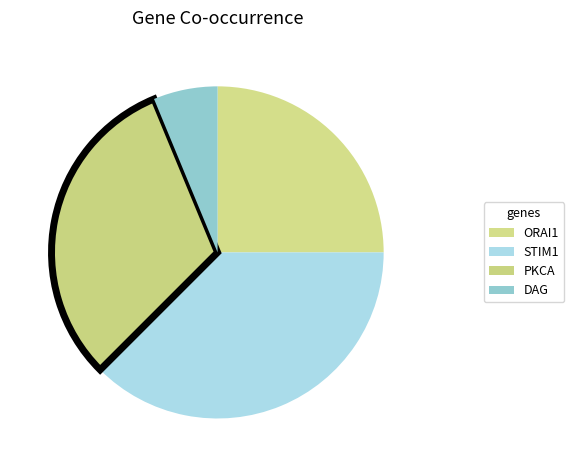

Which slice is the largest?

STIM1